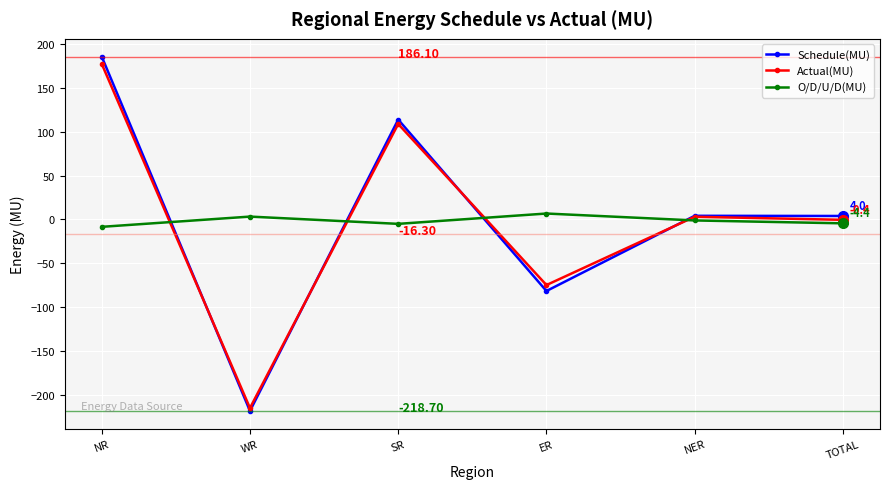

Is the value of Actual(MU) at ER greater than the value of O/D/U/D(MU) at WR?

No